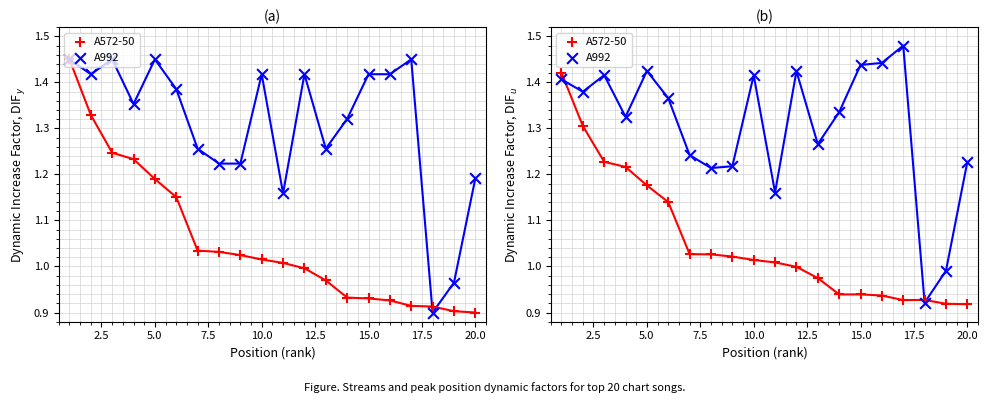

At how many categories does at least one series exceed 0?

20